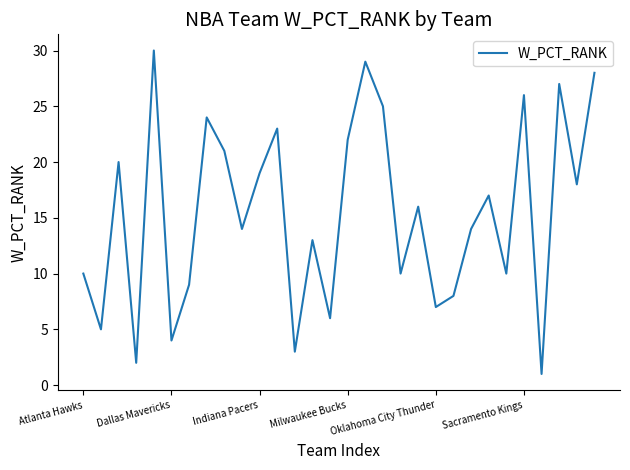

What is the greatest value displayed?

30